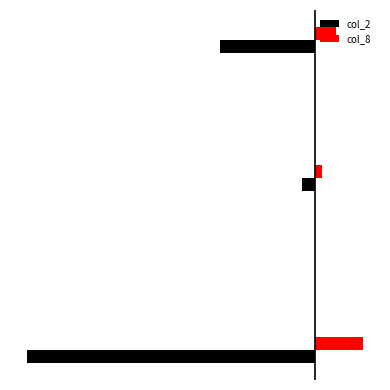

What are all the series names shown in the legend?

col_2, col_8